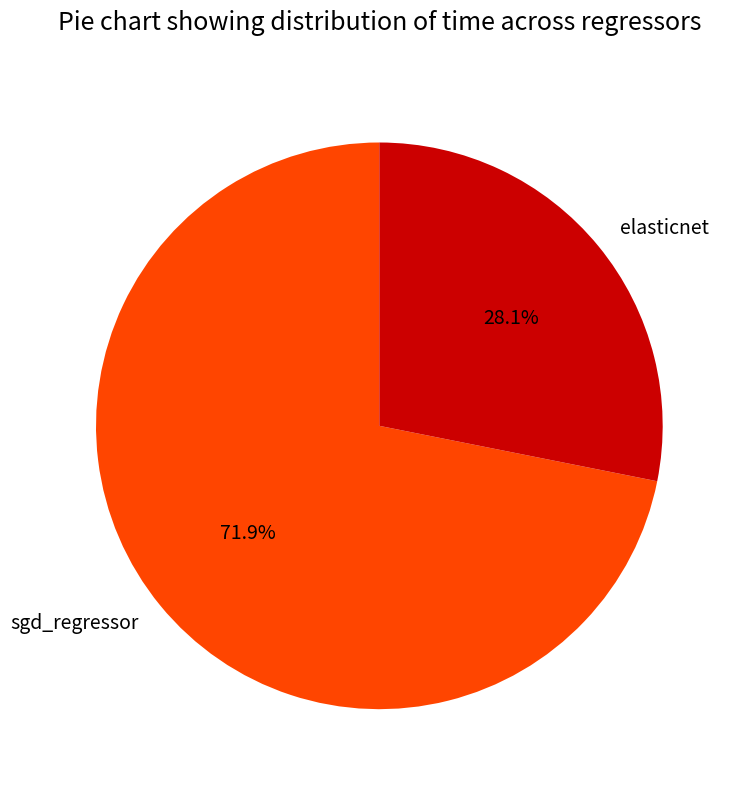

What is the smallest slice in the pie chart?

elasticnet